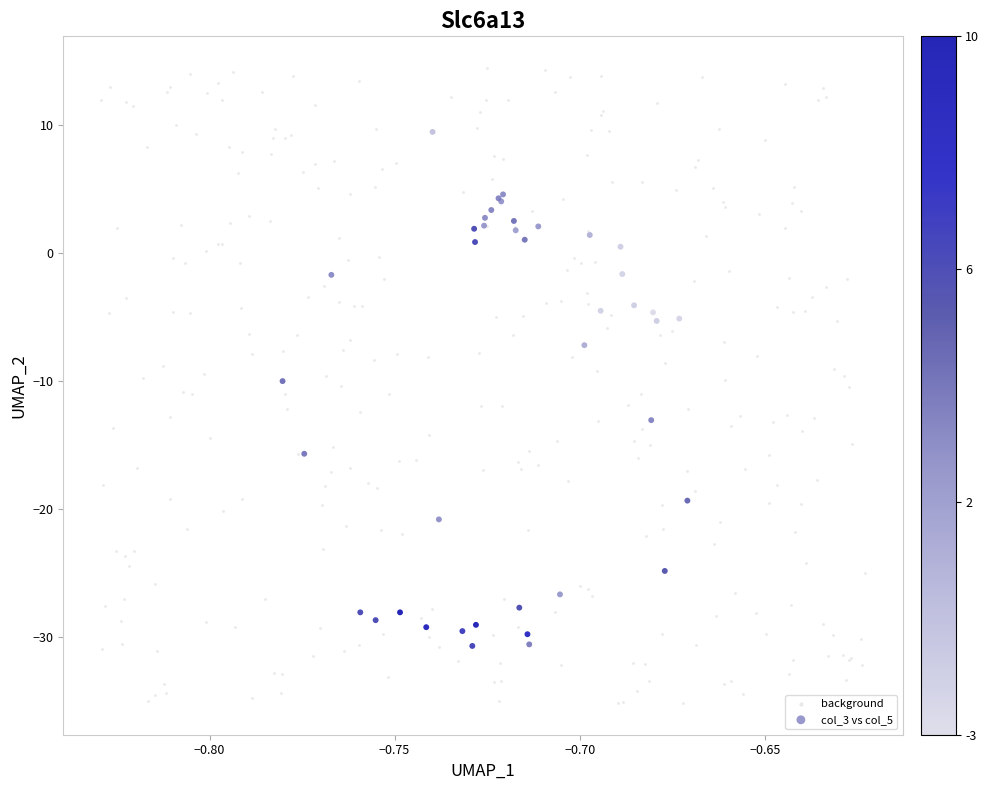

Which series reaches the maximum Y coordinate?

background